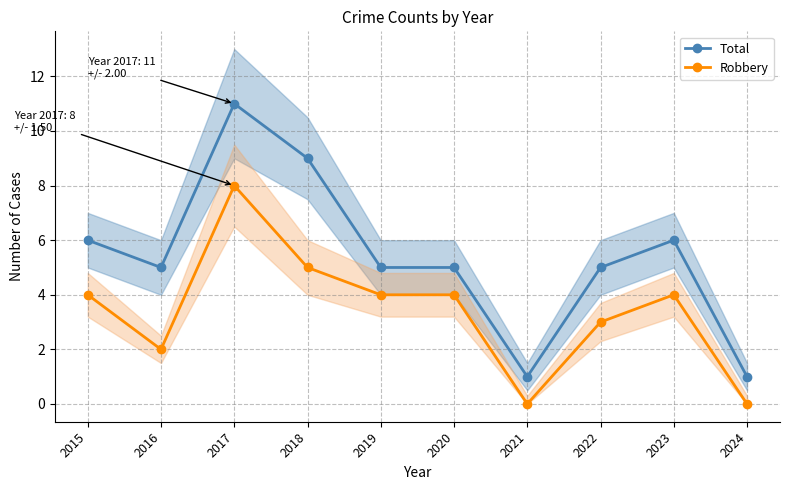

Reading left to right, transcribe all the data shown in this chart.

Total: 2015=6	2016=5	2017=11	2018=9	2019=5	2020=5	2021=1	2022=5	2023=6	2024=1
Robbery: 2015=4	2016=2	2017=8	2018=5	2019=4	2020=4	2021=0	2022=3	2023=4	2024=0